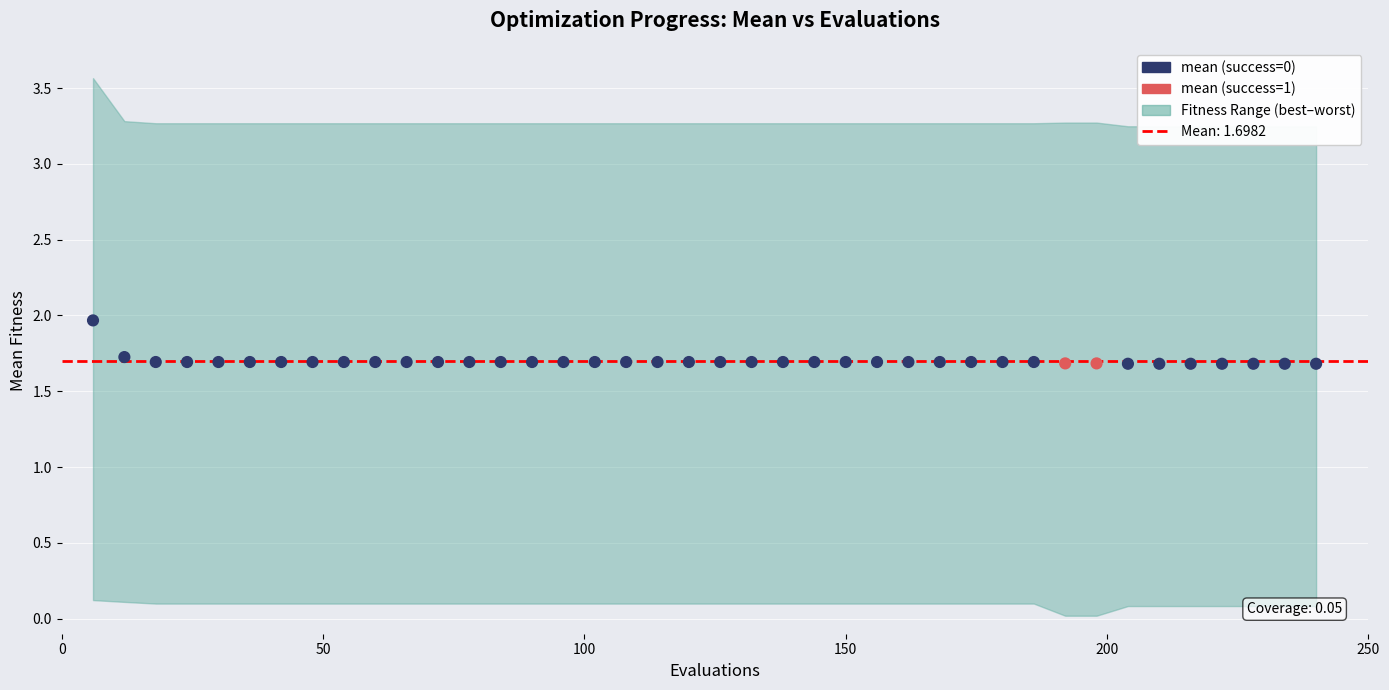

What is the range of X values (max minus min)?

234.0